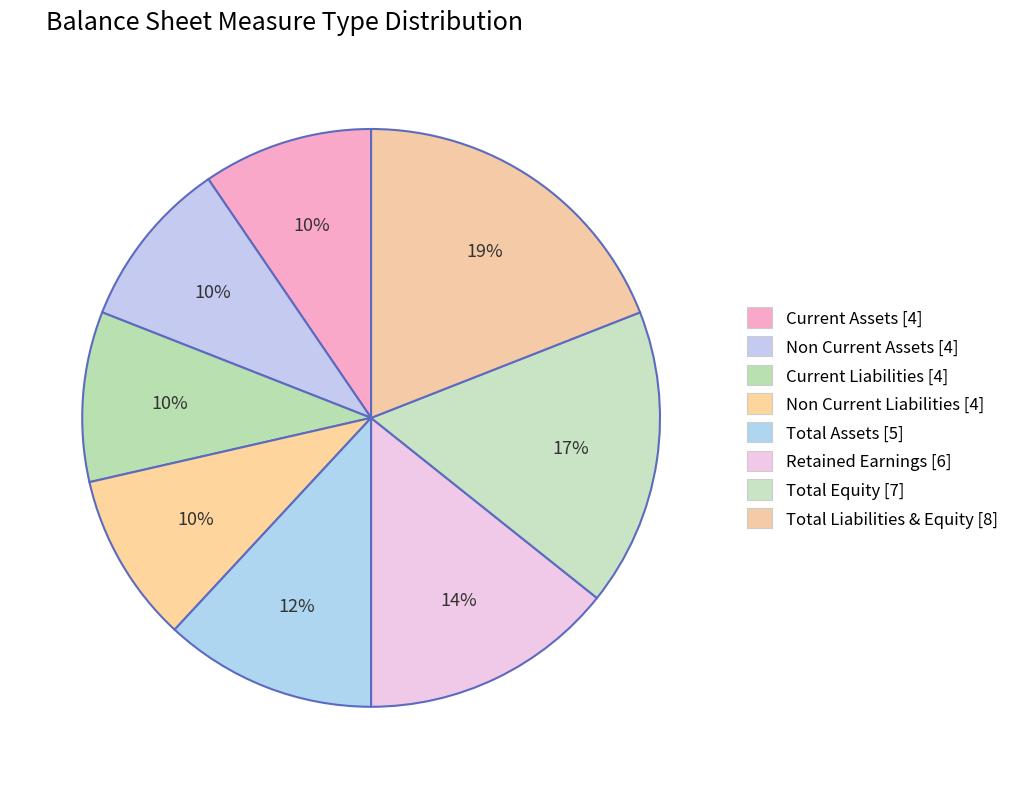

Combined, do Current Liabilities and Total Equity account for over 50%?

No